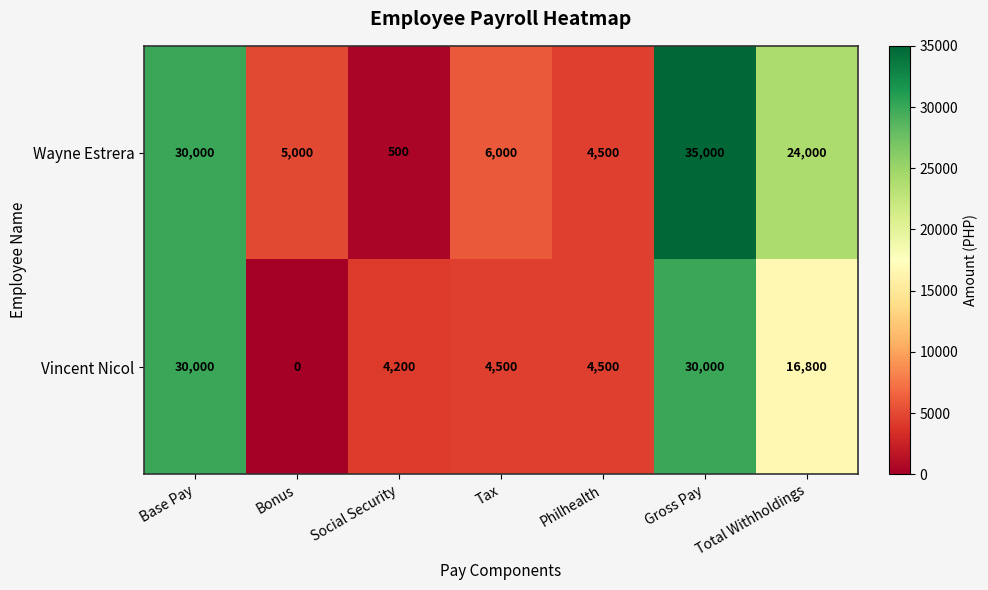

What is the total value across all series at Bonus?

5000